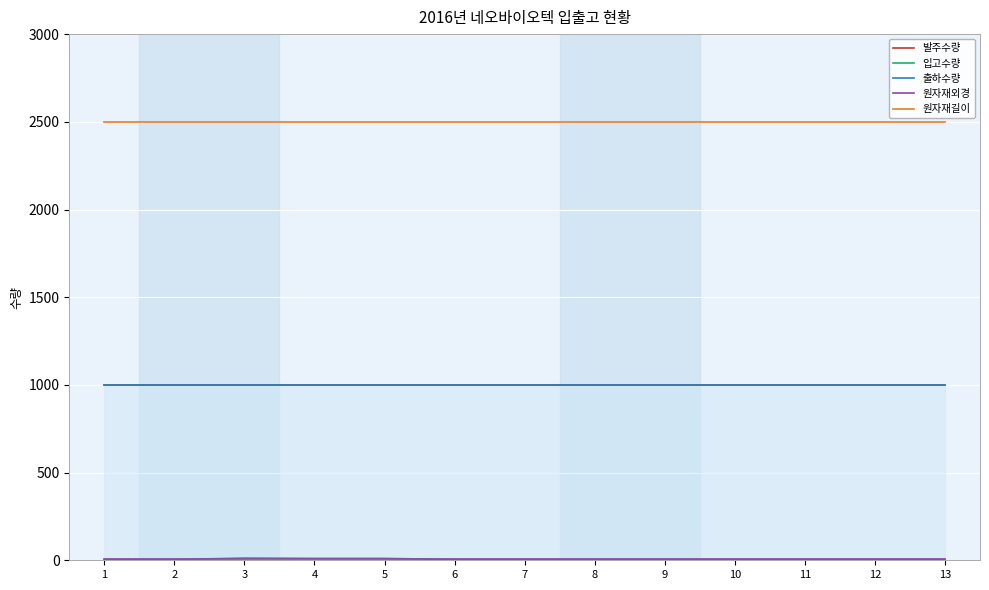

How many lines are shown in the chart?

5